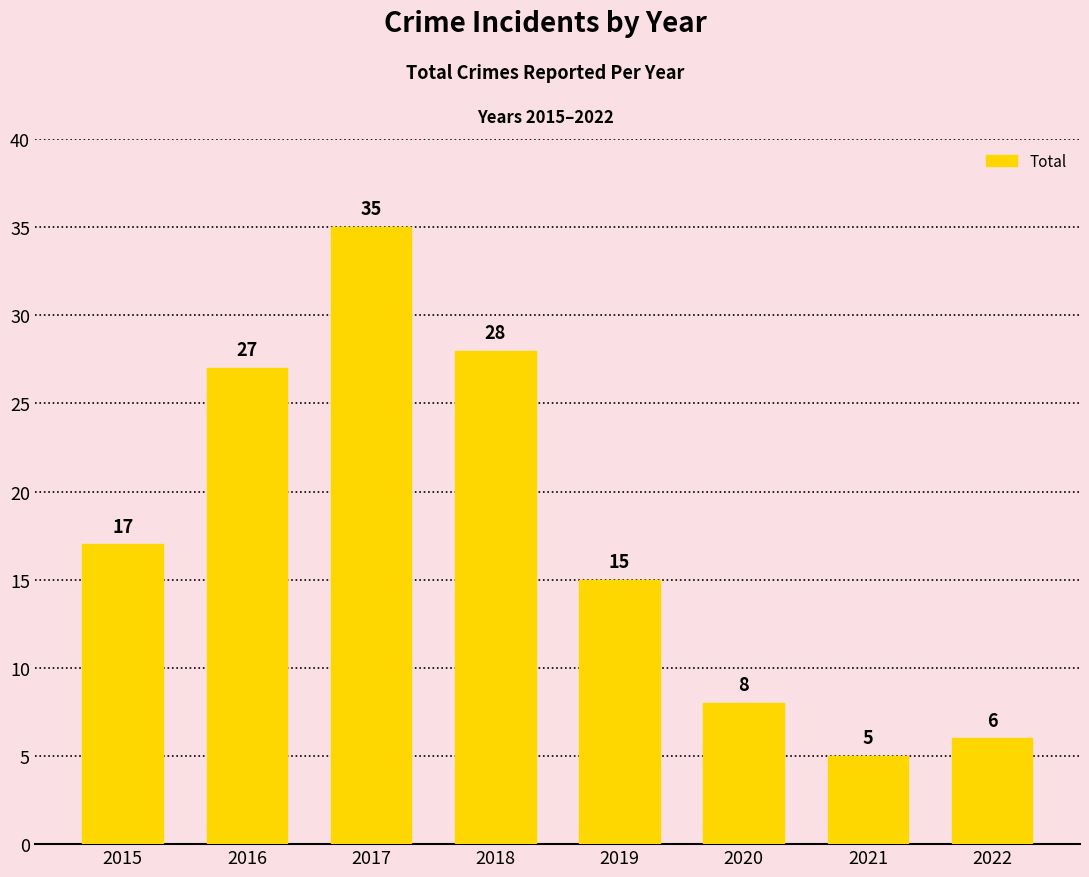

What is the ratio of the value at 2015 to the value at 2016?

0.6